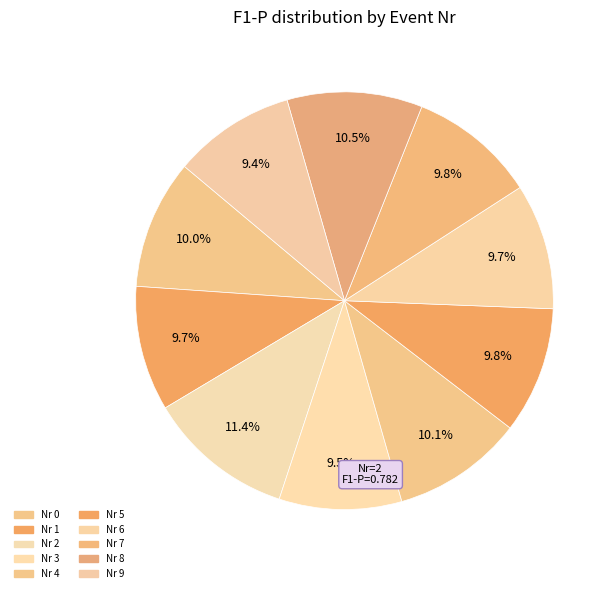

How many slices are in this pie chart?

10